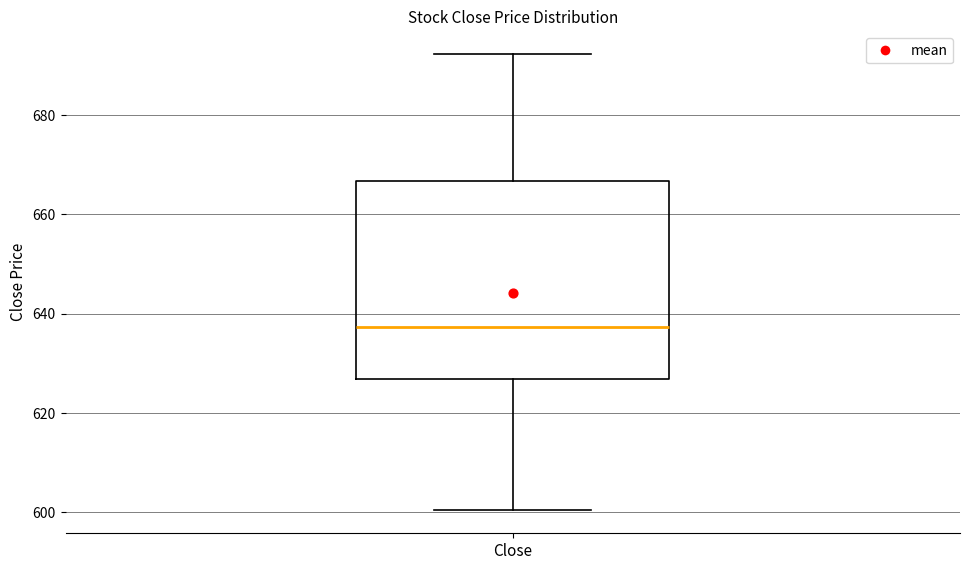

Where is the lower edge of the box for Close on the y-axis? The values are not printed on the chart, so give them approximately, as read against the axis.

626